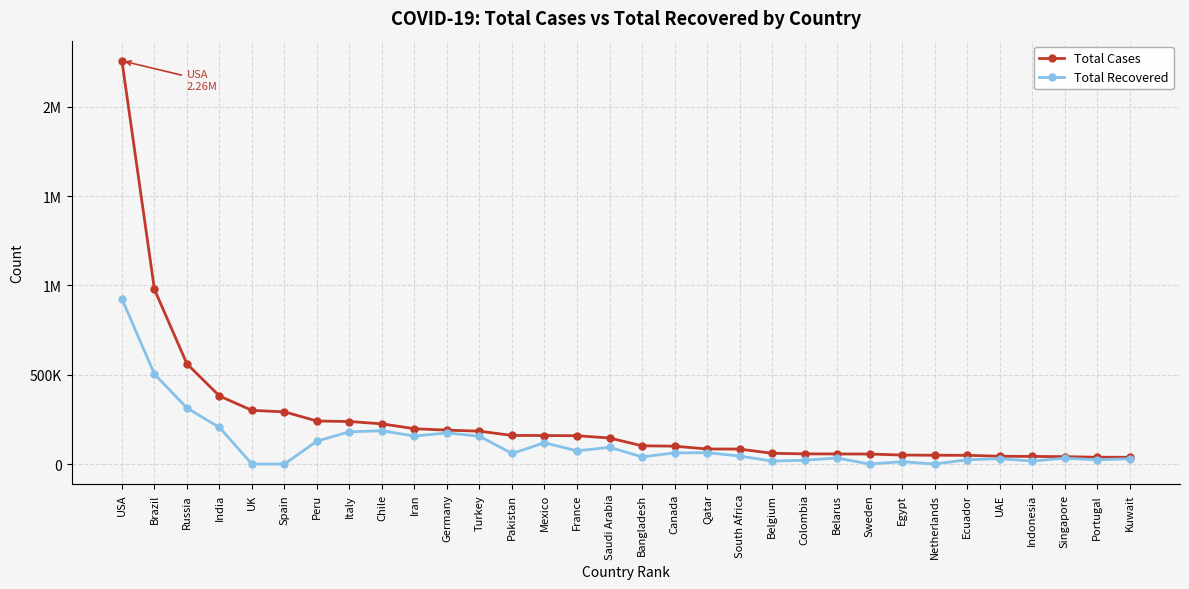

Is this an area chart (filled region under the line)?

No